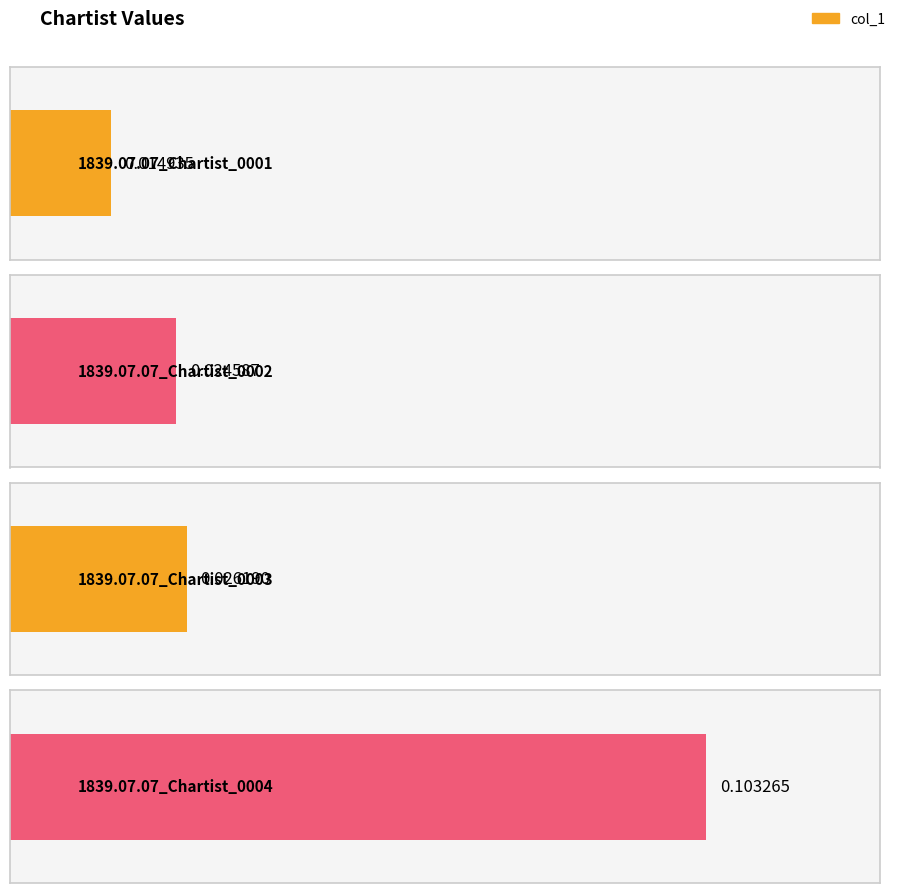

Does the chart contain stacked bars?

No